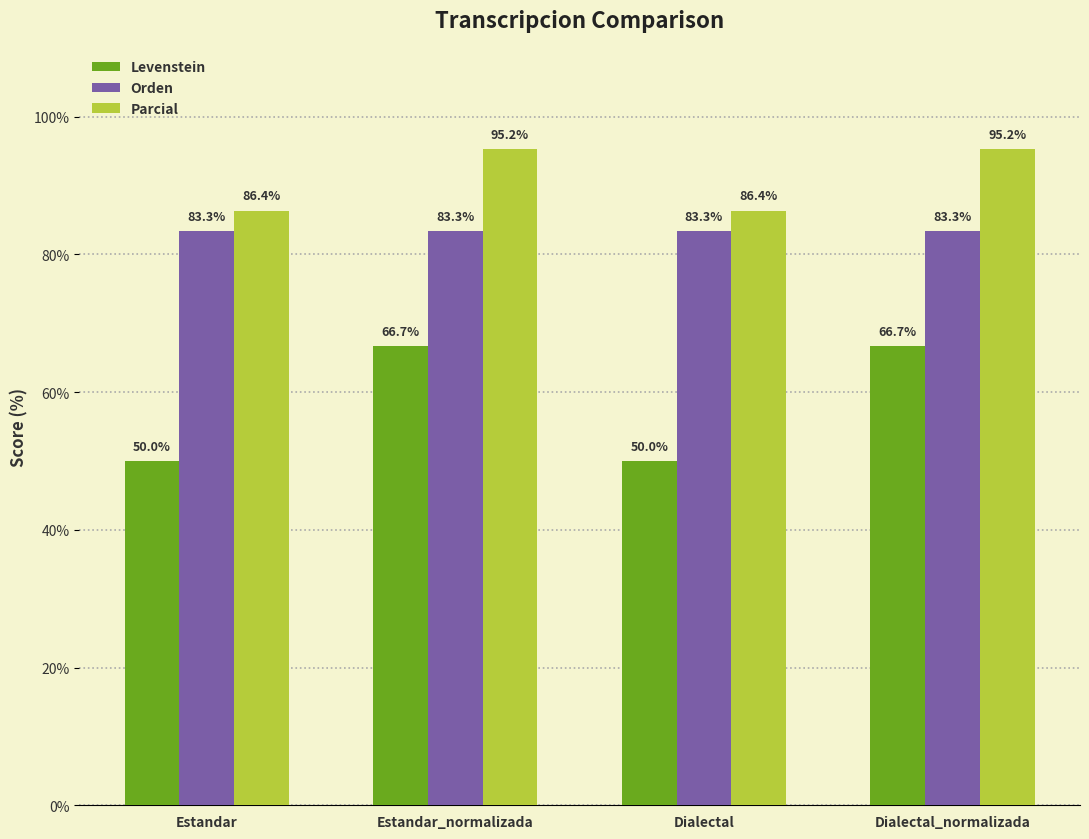

Reading left to right, extract all data points from this chart.

Levenstein: Estandar=50.0	Estandar_normalizada=66.7	Dialectal=50.0	Dialectal_normalizada=66.7
Orden: Estandar=83.3	Estandar_normalizada=83.3	Dialectal=83.3	Dialectal_normalizada=83.3
Parcial: Estandar=86.4	Estandar_normalizada=95.2	Dialectal=86.4	Dialectal_normalizada=95.2